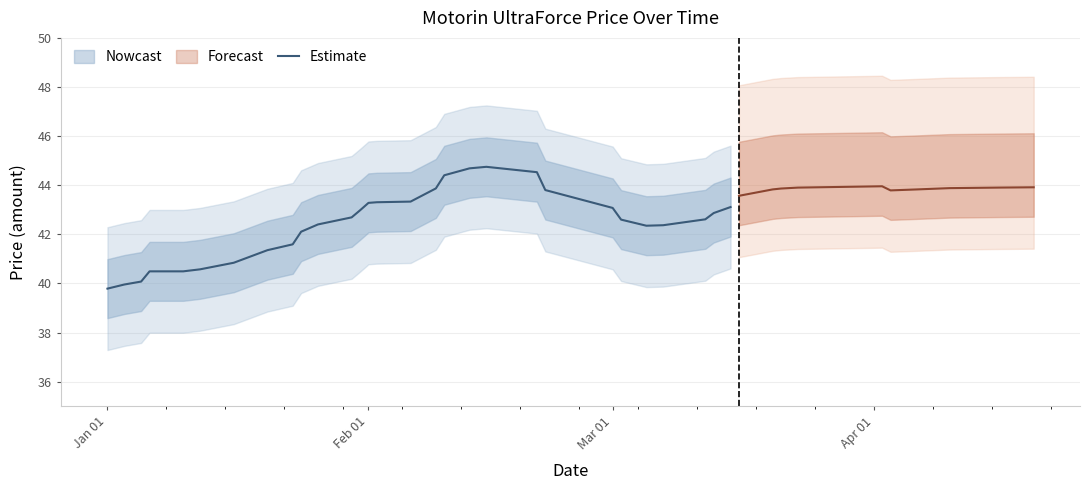

What position from the right is Jan 01?

30